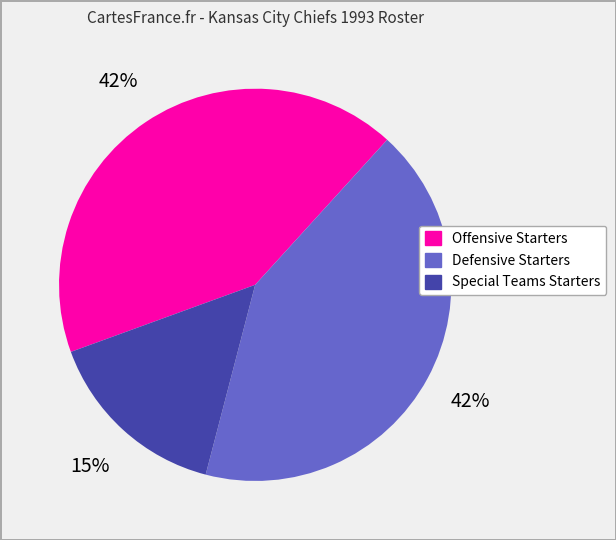

Which slice is the smallest?

Special Teams Starters